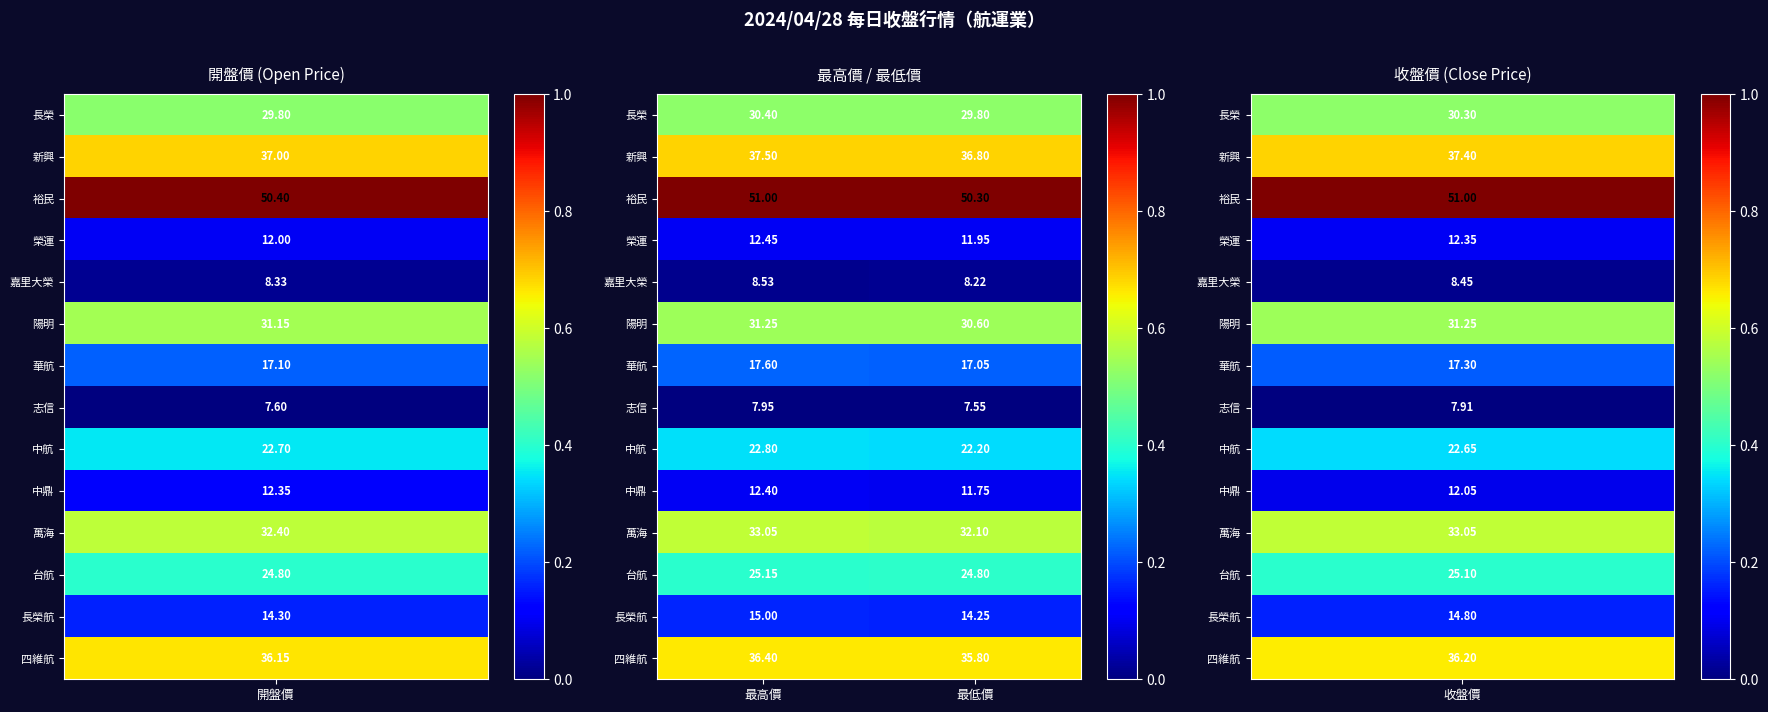

Where does the 四維航 series first go above 36?

最高價